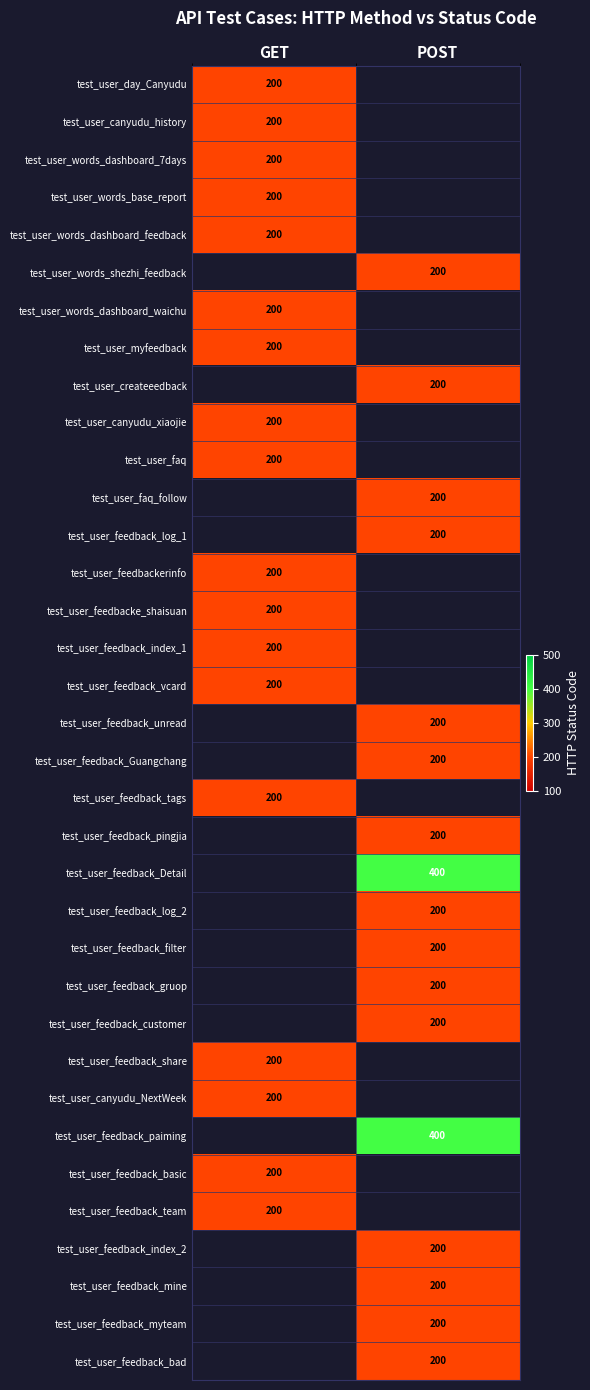

The value of test_user_feedbacke_shaisuan at GET is 116. True or false?

False